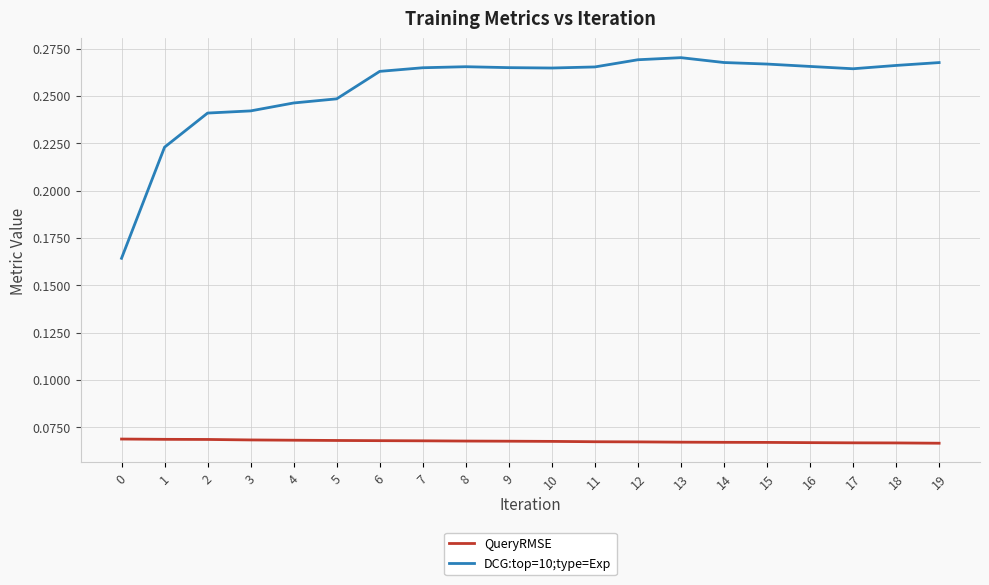

Rank the series at 4 from highest to lowest value.

DCG:top=10;type=Exp, QueryRMSE